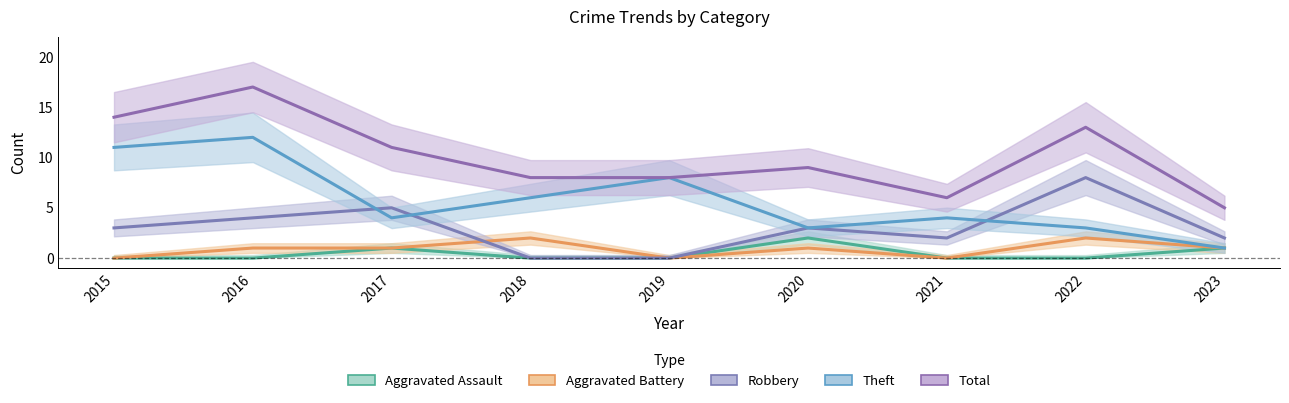

True or false: Total and Robbery intersect in this chart.

False